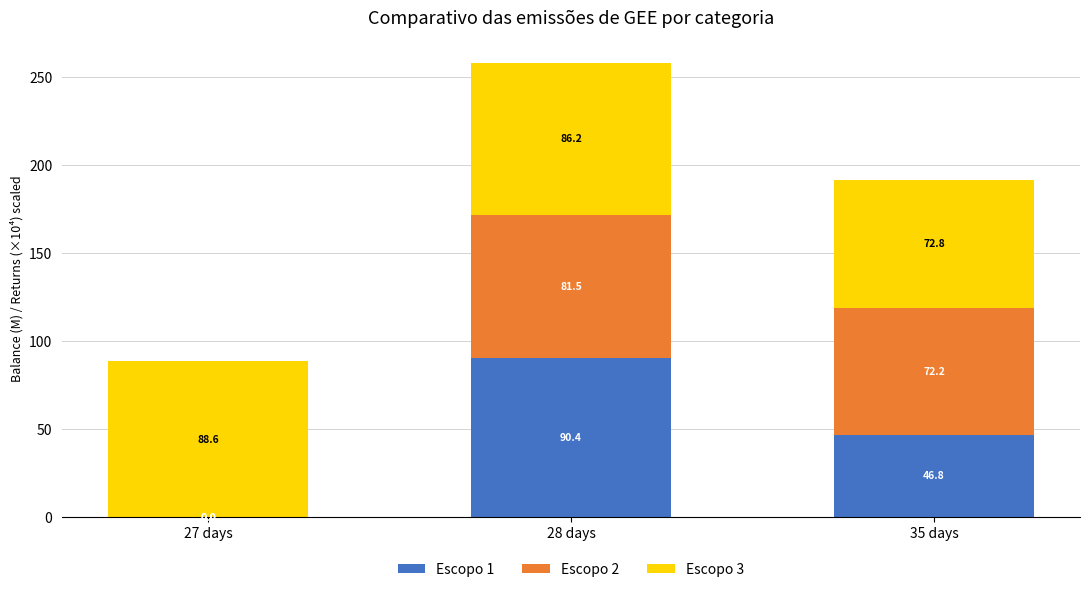

At which category is the sum across all series the highest?

28 days